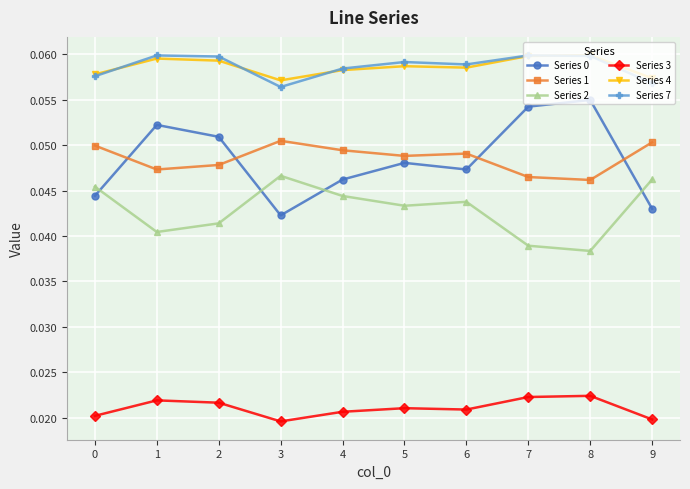

Is the value of Series 4 at 9 greater than the value of Series 3 at 8?

Yes